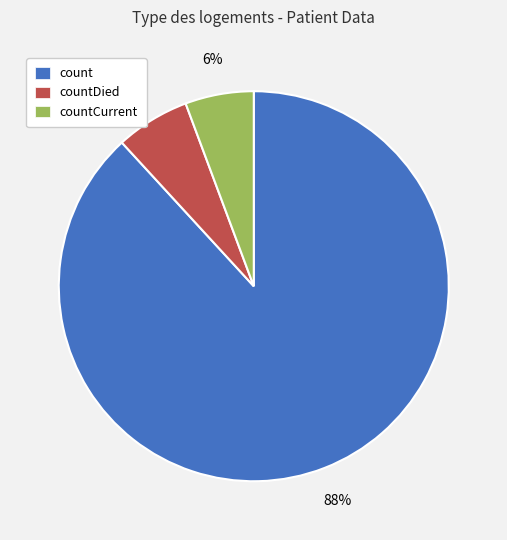

To the nearest percent, what percentage of the pie is countCurrent?

6%